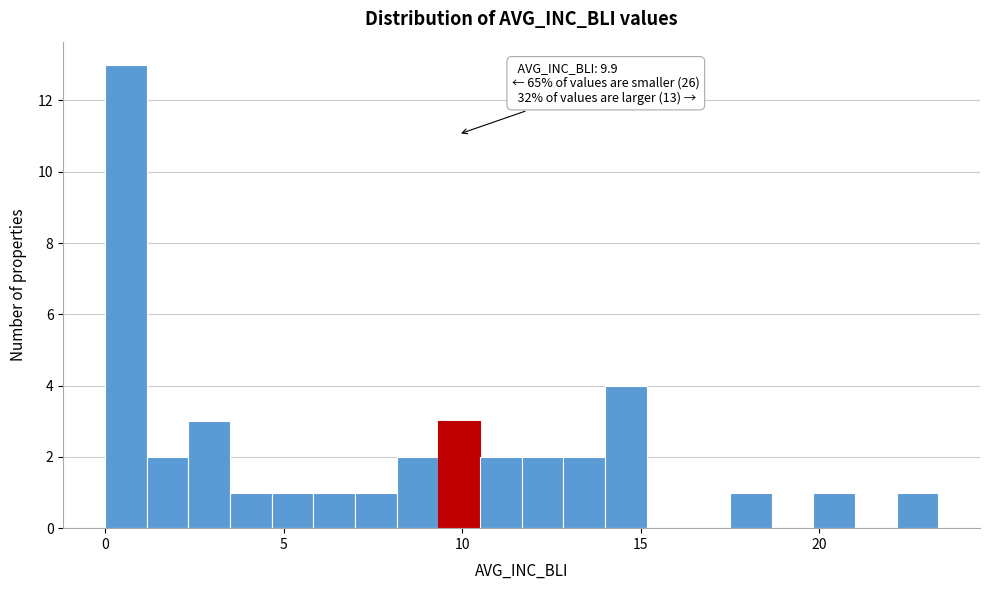

Around what value on the x-axis is the tallest bar? Give the approximate position of its centre, as read against the axis.

0.5